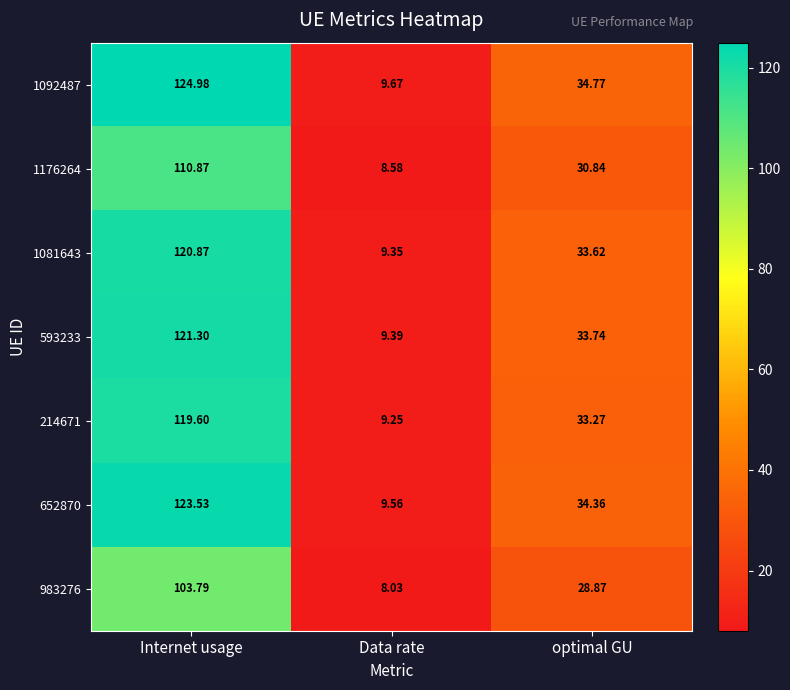

At which category is the sum across all series the highest?

Internet usage